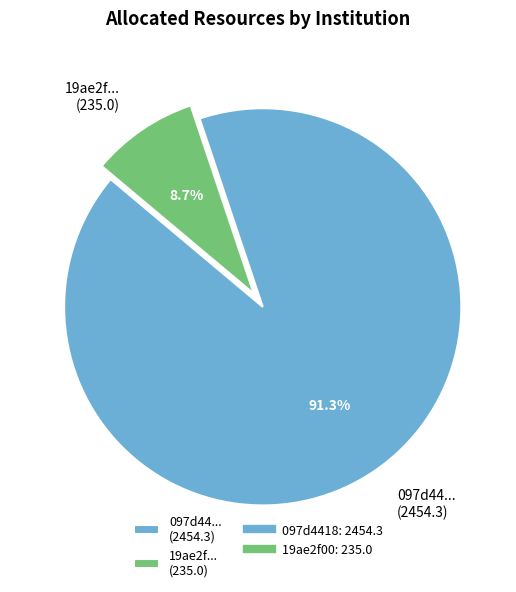

How many slices are in this pie chart?

2